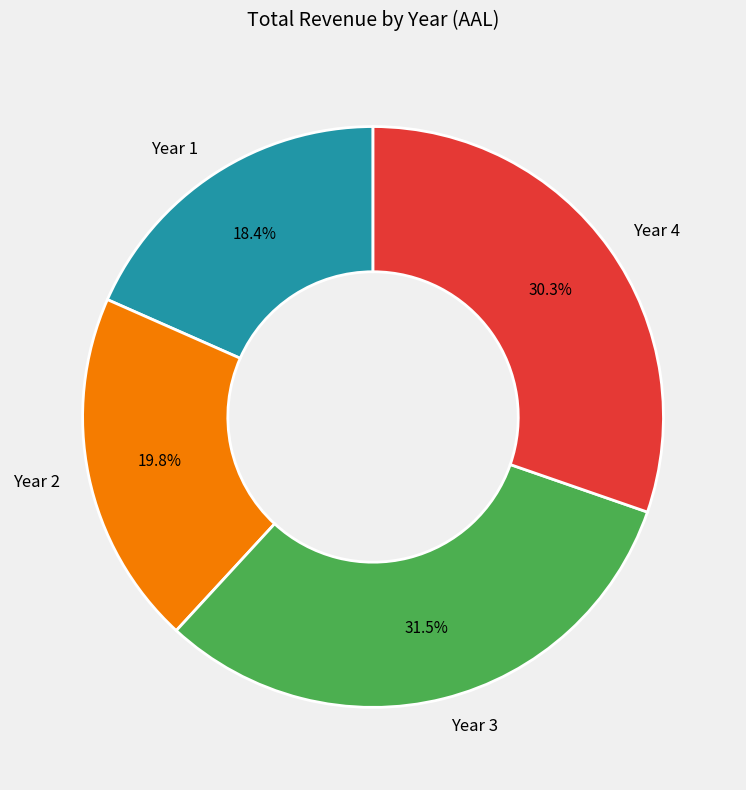

To the nearest percent, what portion does Year 2 represent?

20%